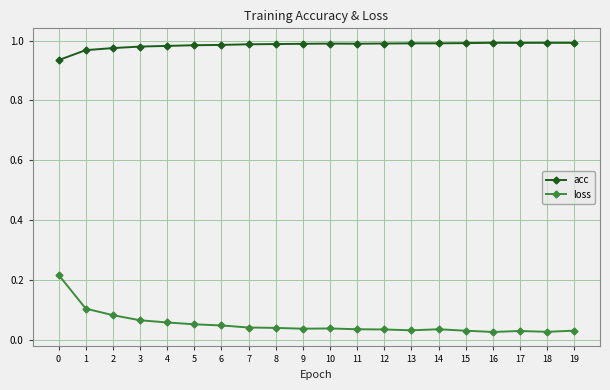

The value of loss at 5 is 0.1. True or false?

True